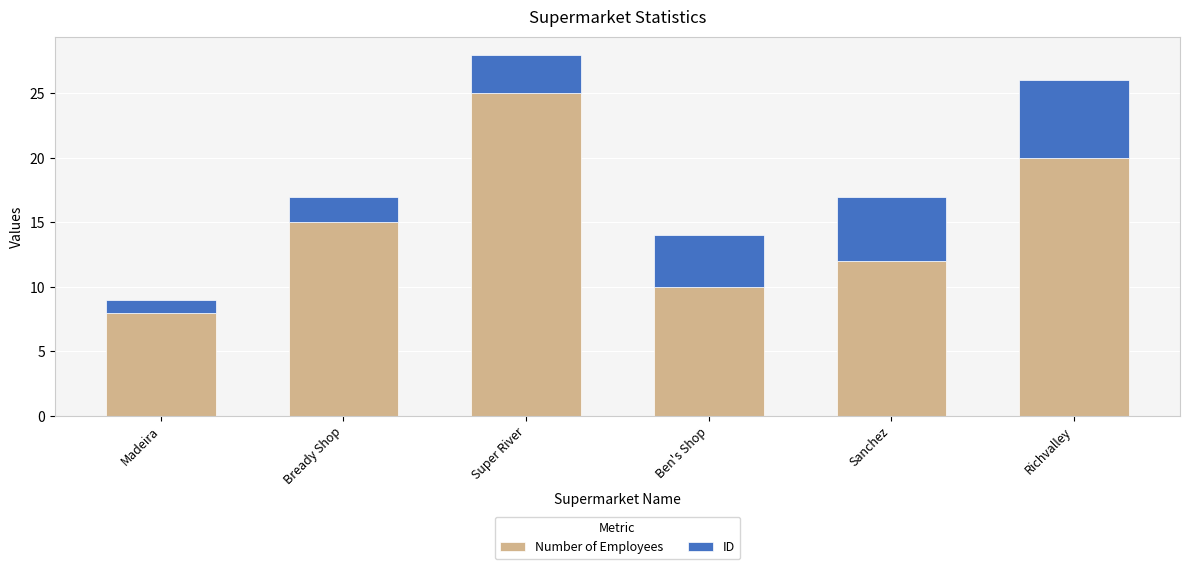

What is the difference between the Number of Employees values at Madeira and Bready Shop?

7